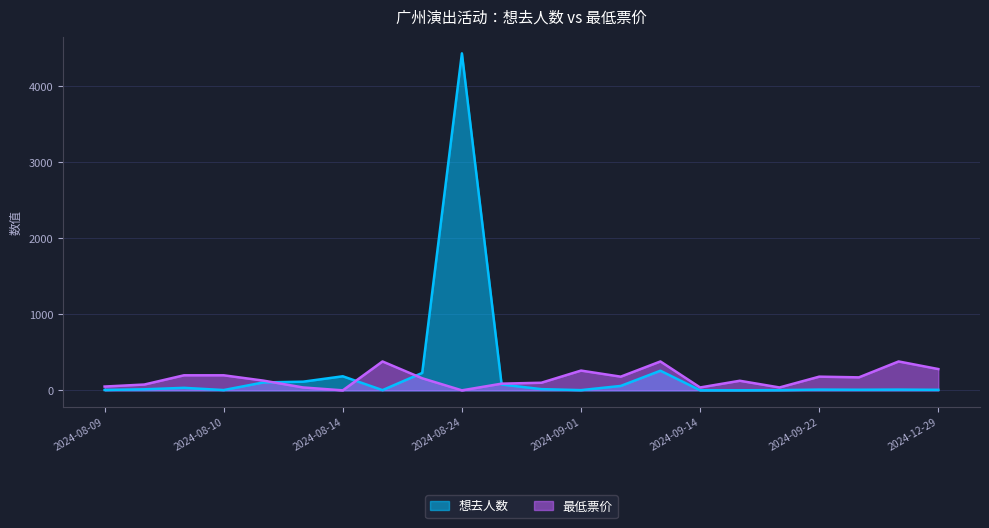

At which category is the sum across all series the highest?

2024-08-24